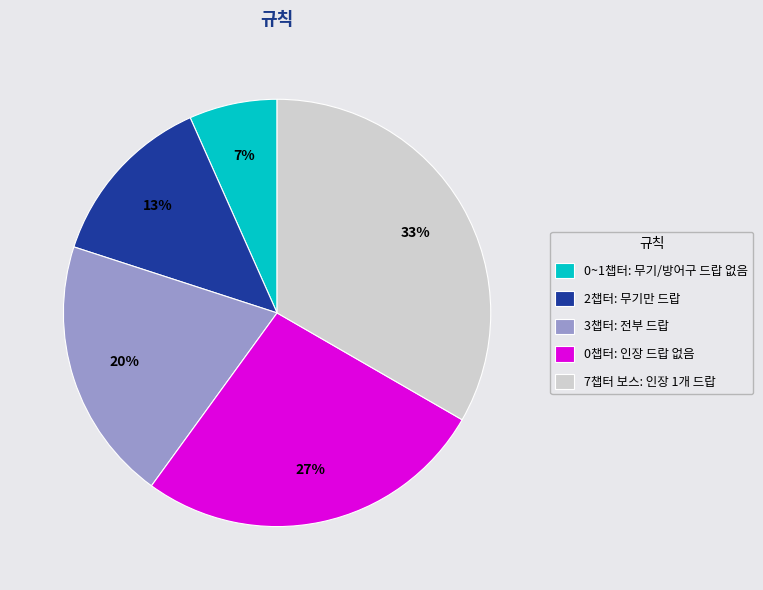

Is it true that 0챕터: 인장 드랍 없음 is 27% of the pie?

True